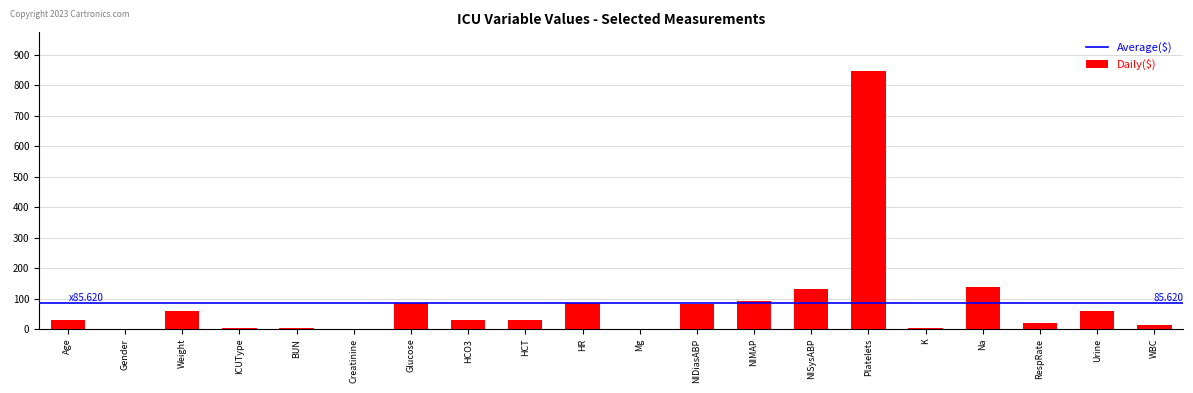

Between K and HCT, which is larger?

HCT